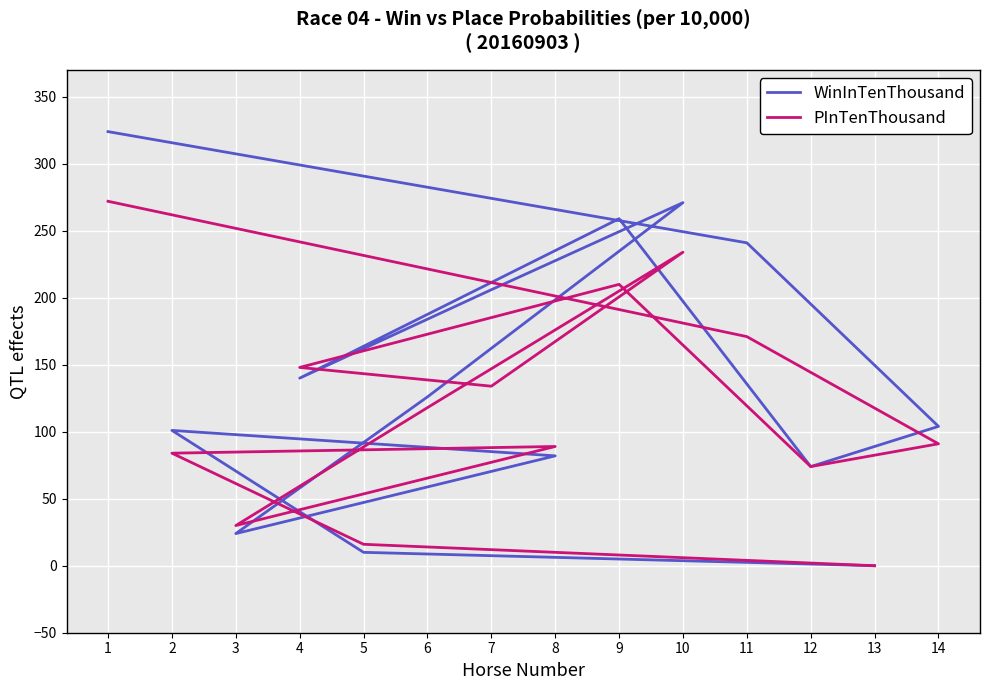

Reading left to right, extract all data points from this chart.

WinInTenThousand: 324	241	104	74	259	140	206	271	126	24	82	101	10	0
PInTenThousand: 272	171	91	74	210	148	134	234	118	30	89	84	16	0